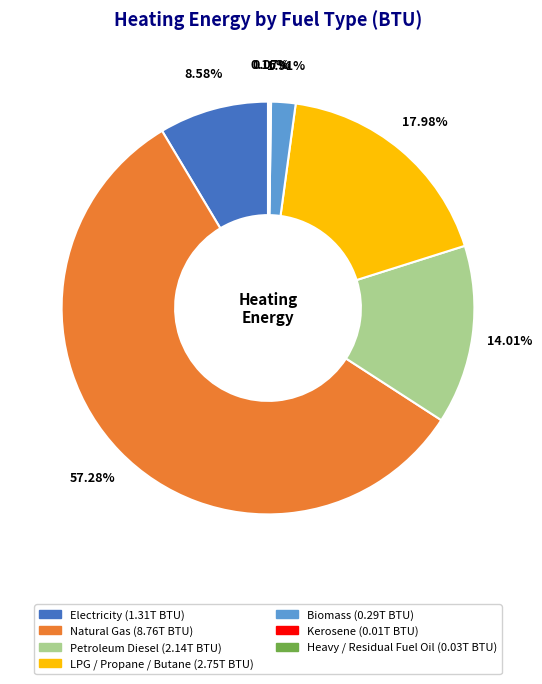

Is there any slice that represents more than half of the pie?

Yes